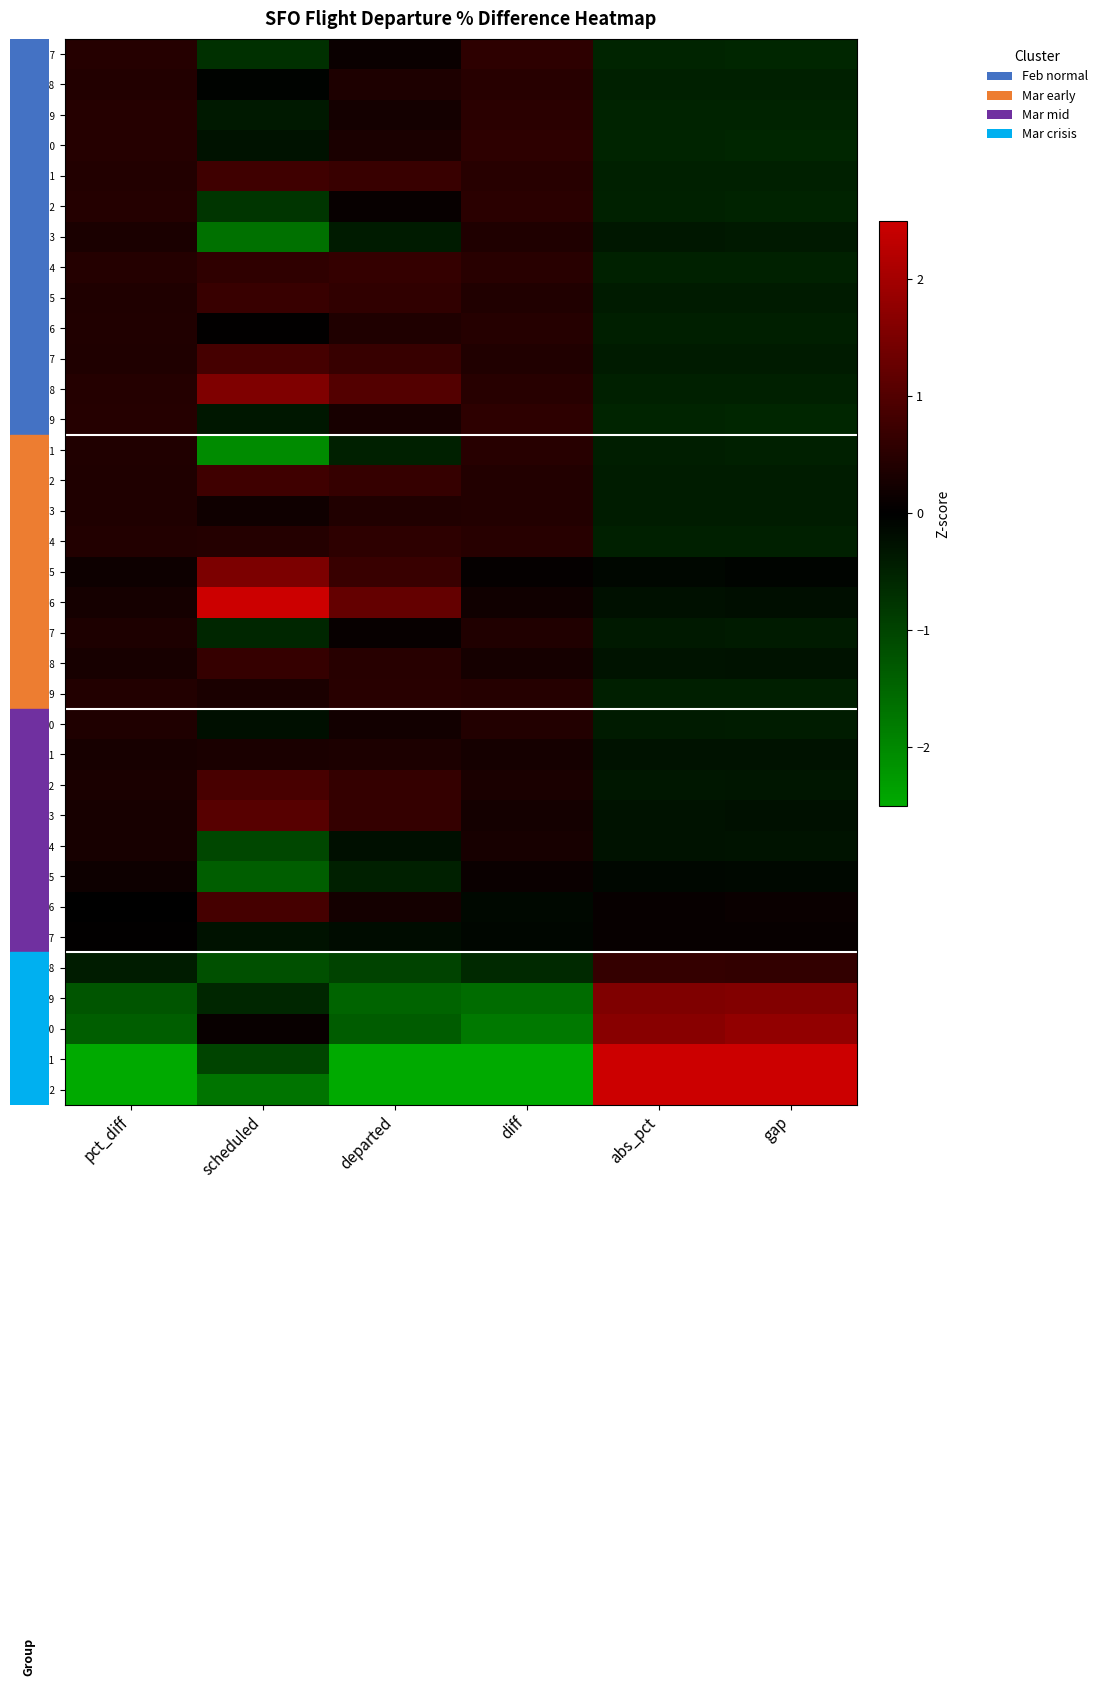

How many distinct data groups are displayed?

35